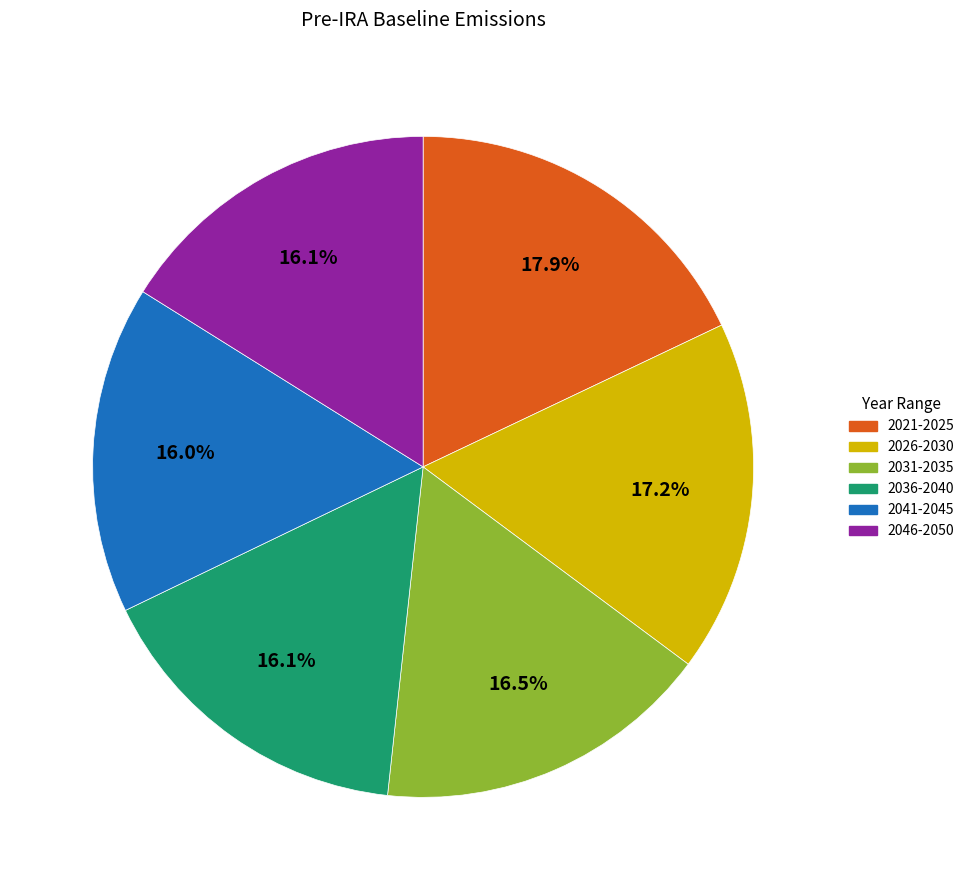

Does any single category account for the majority?

No